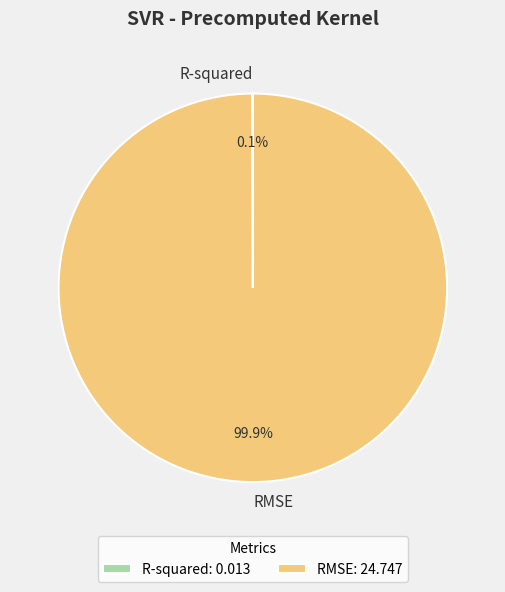

Does RMSE account for over 50% of the chart?

Yes